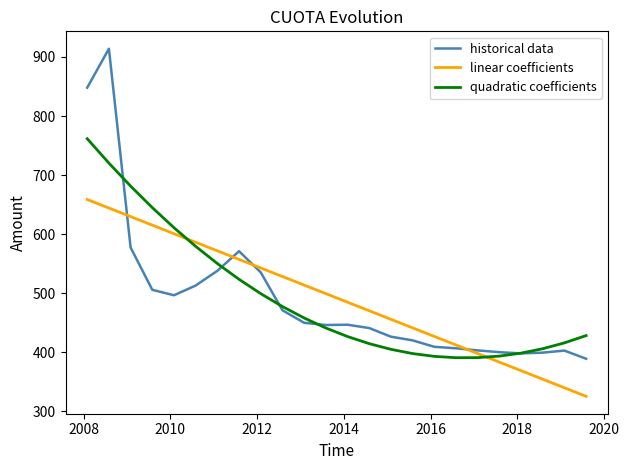

What is the lowest value of the linear coefficients series?

325.6